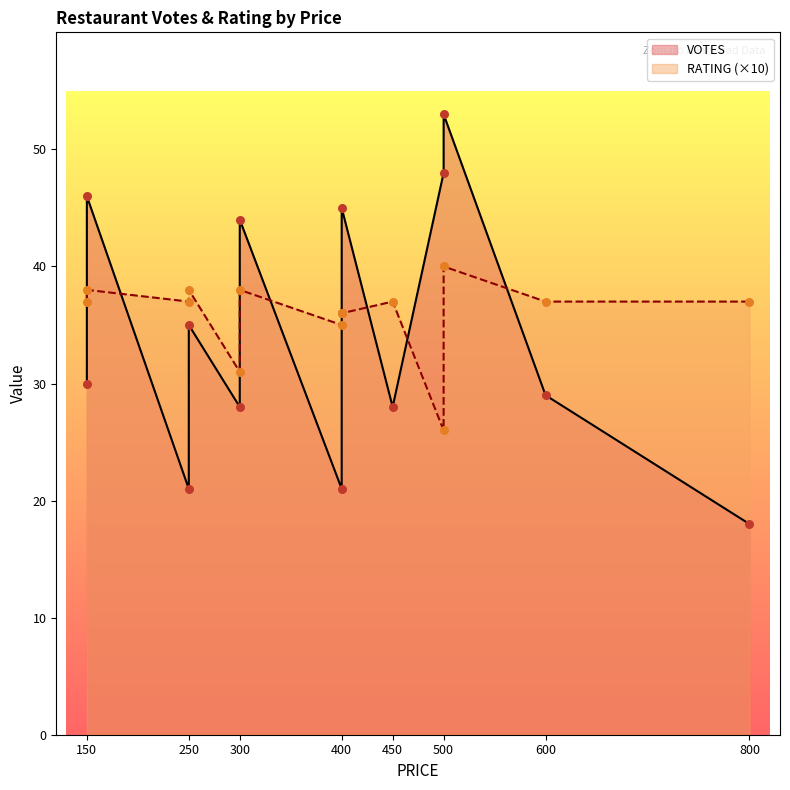

Is the value of VOTES at 400 greater than the value of RATING at 250?

Yes